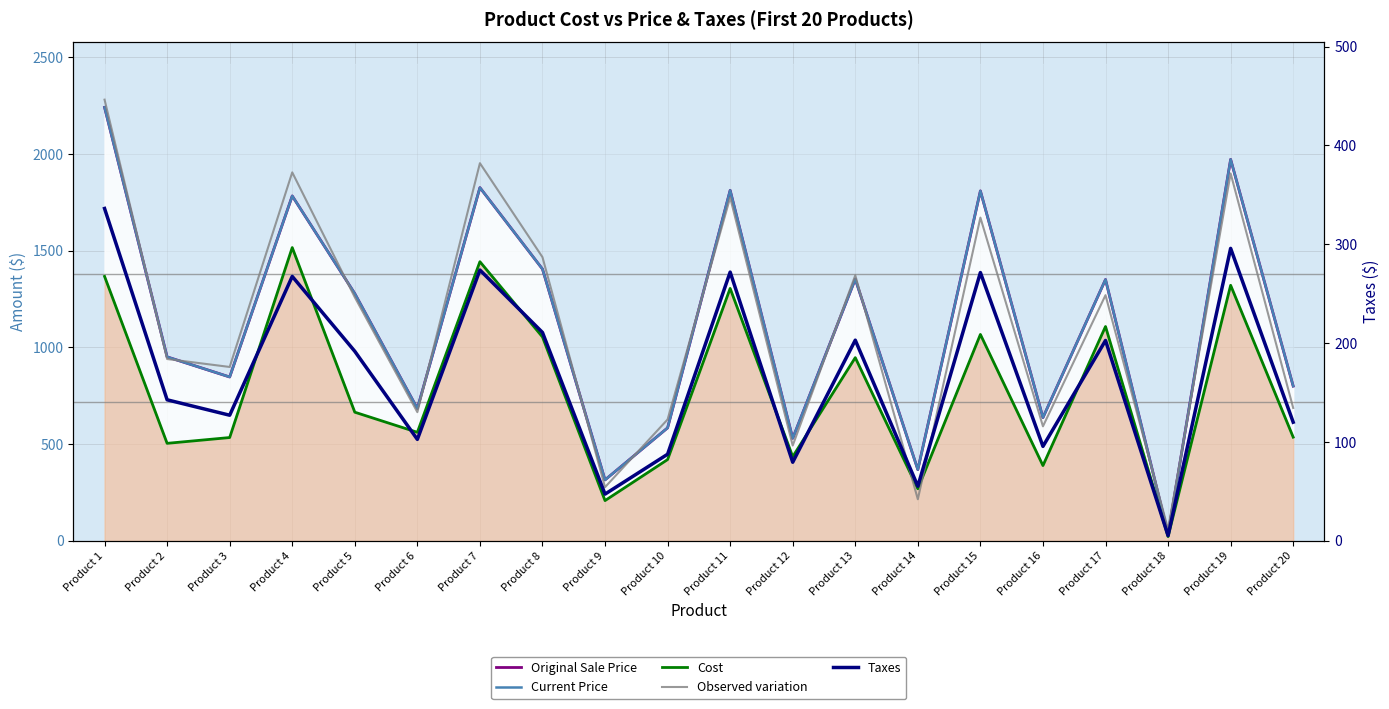

What is the value of the Original Sale Price point at the 11th from the left?

1812.0